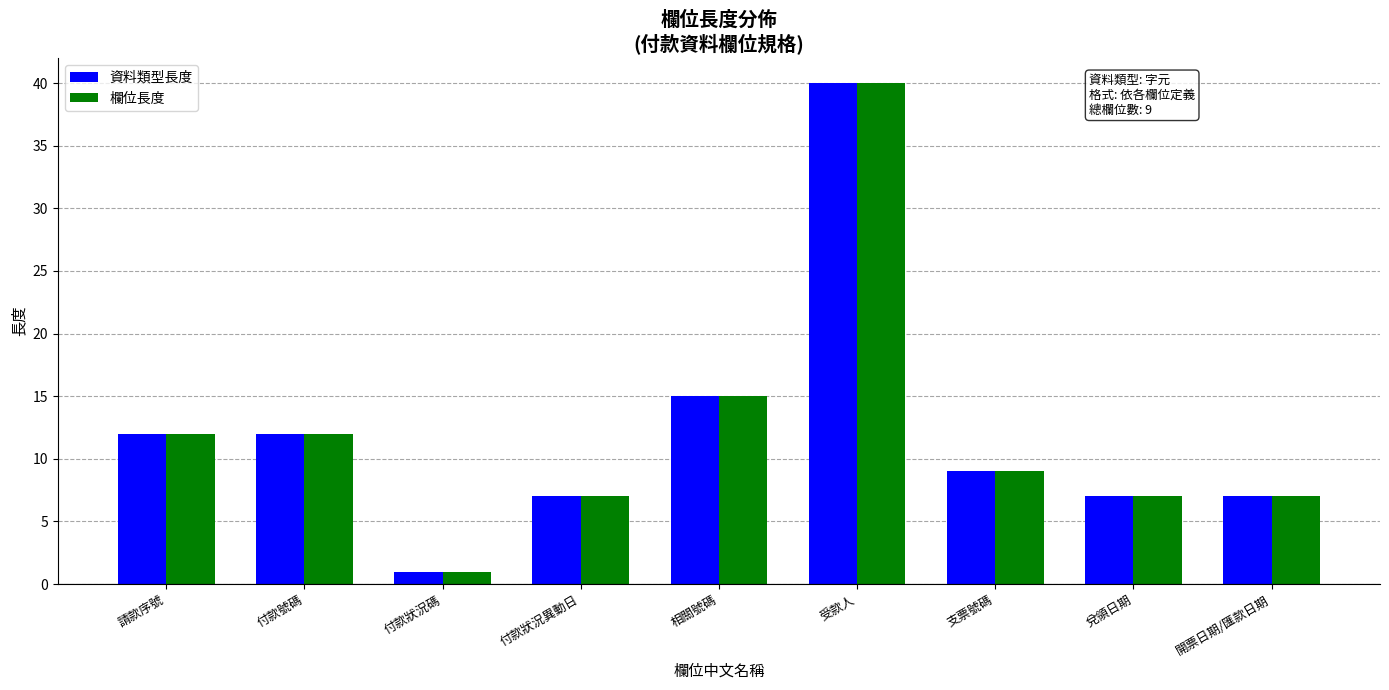

How many values in the 欄位長度 series are below 9?

4